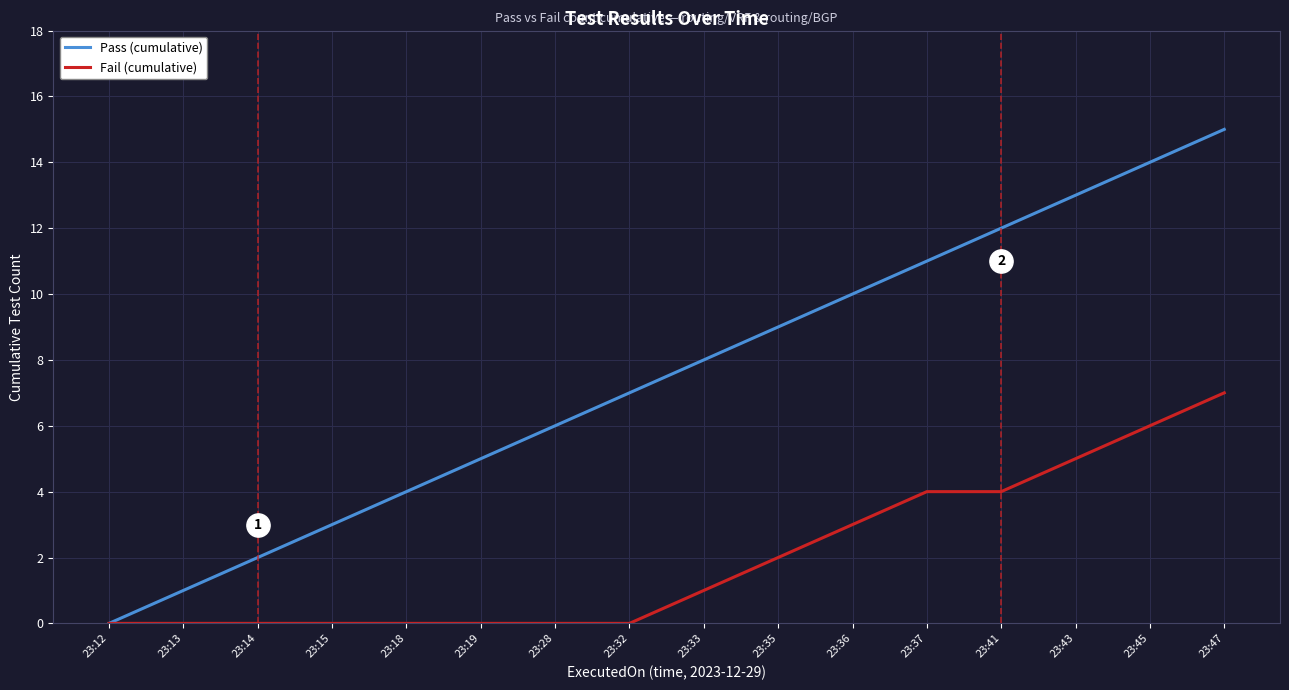

At which category is the sum across all series the highest?

23:47